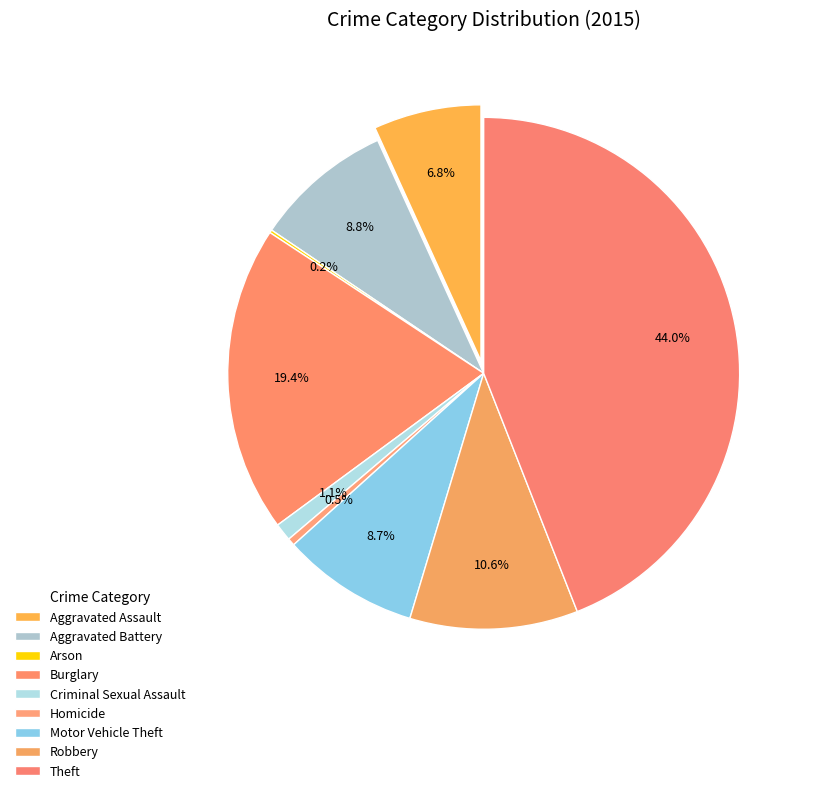

Is the sum of Aggravated Battery and Theft greater than half?

Yes